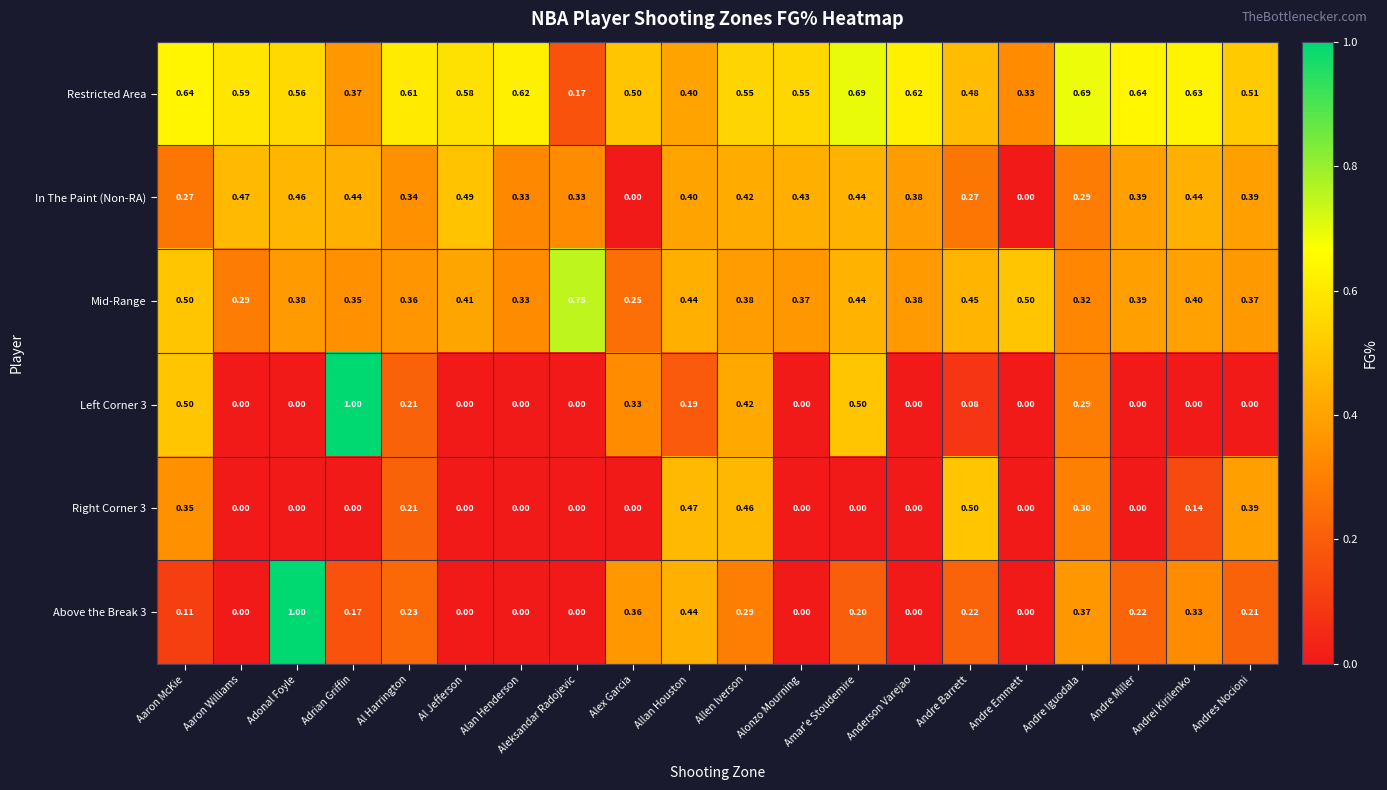

At which label does Right Corner 3 reach its peak?

Andre Barrett